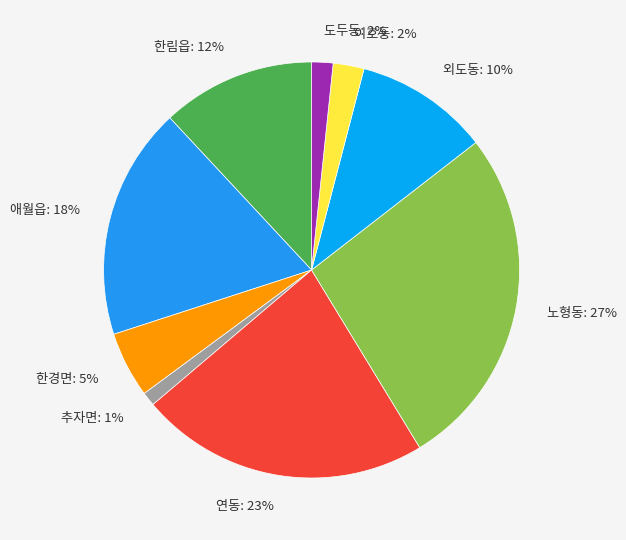

Which category has the biggest portion of the pie?

노형동